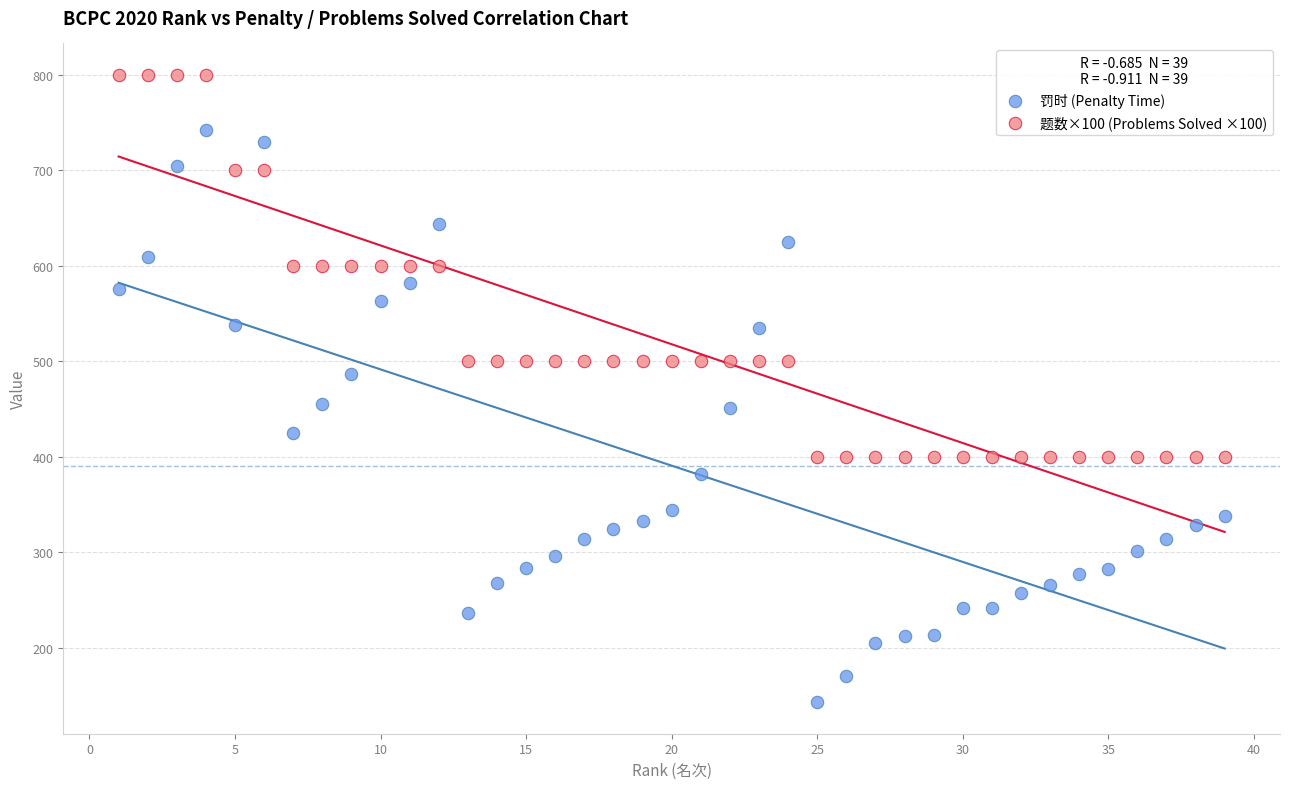

Which series contains the lowest Y value?

罚时 (Penalty Time)